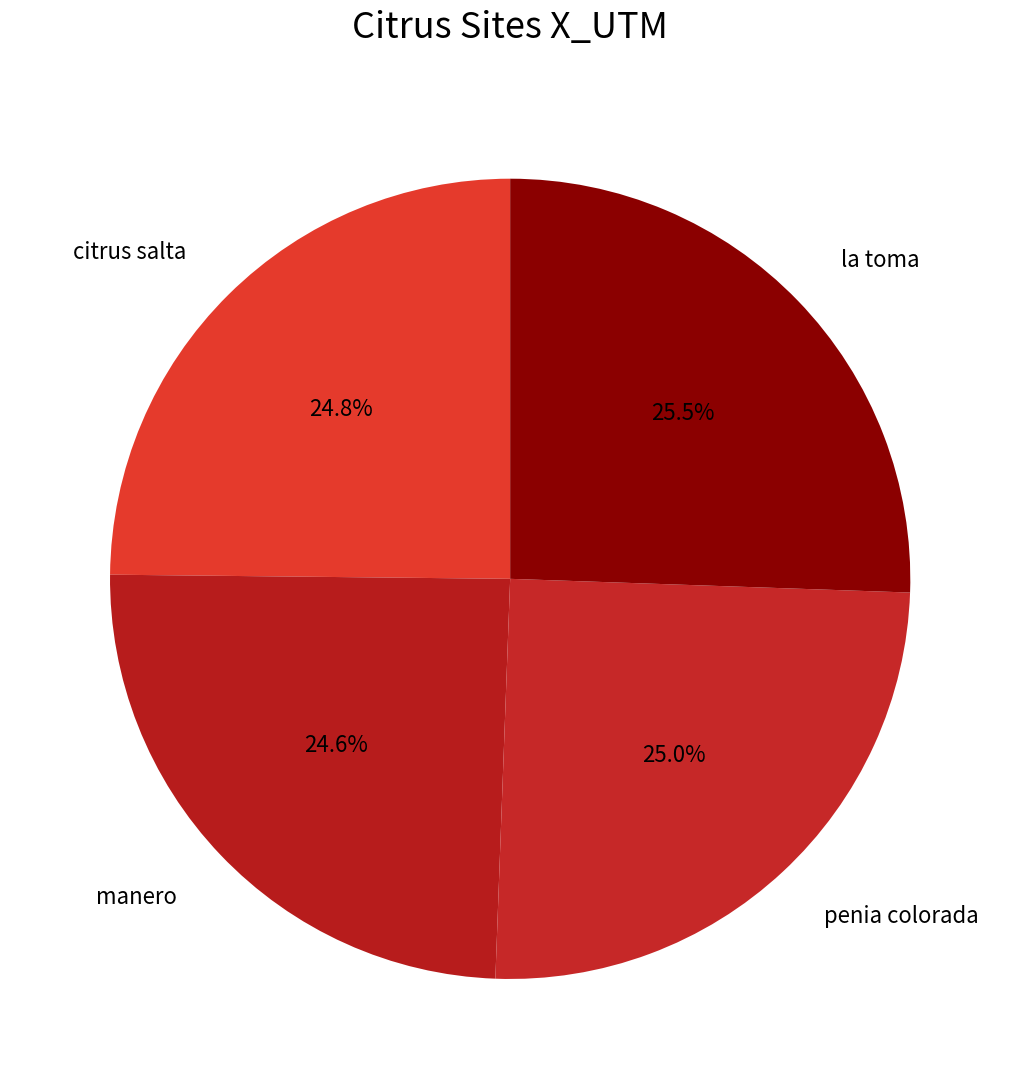

Which has a higher value, penia colorada or la toma?

la toma